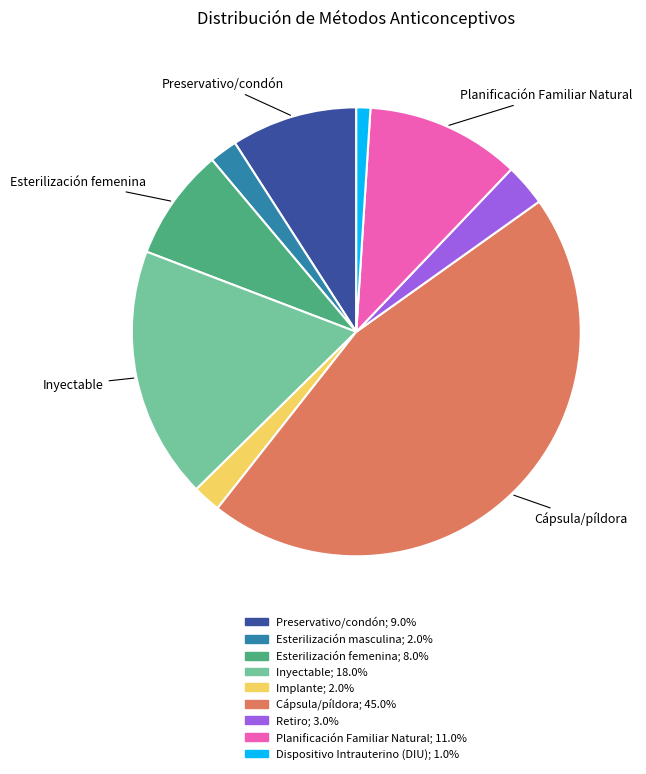

Is there any slice that represents more than half of the pie?

No